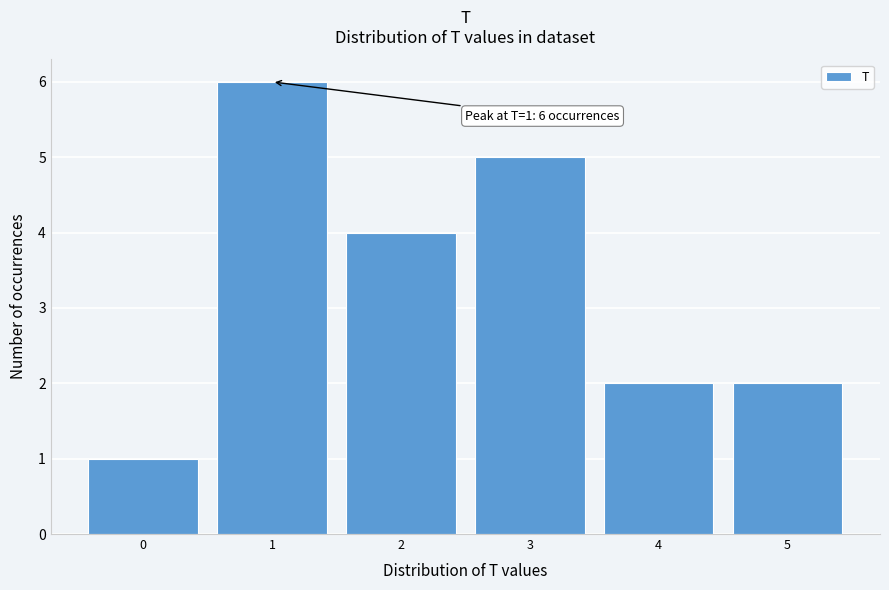

Over which range of the x-axis is the bar tallest?

0.5 to 1.5